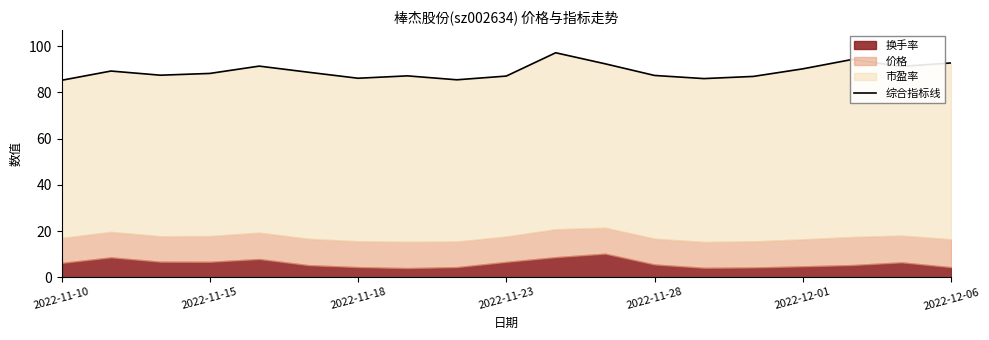

Read the value at 2022-11-28.

87.3